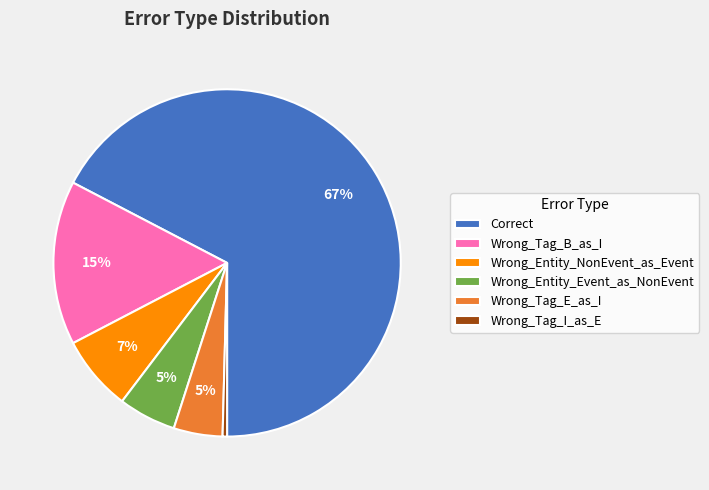

Is it true that Wrong_Tag_I_as_E is 0% of the pie?

True